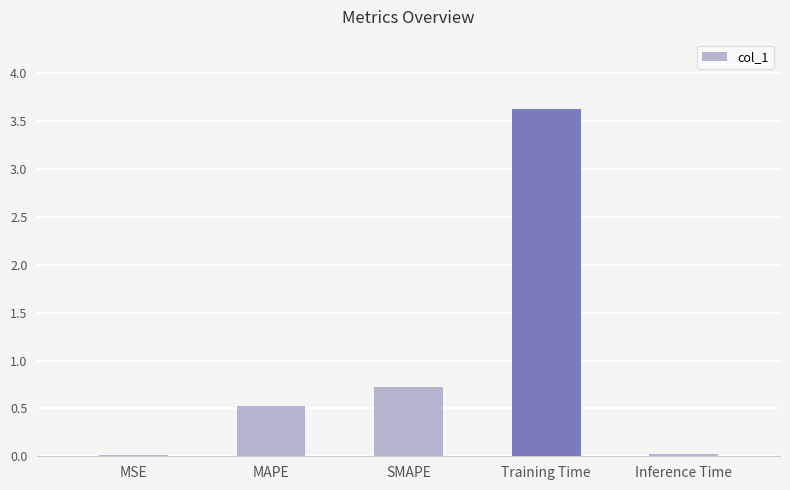

Between Inference Time and Training Time, which is larger?

Training Time